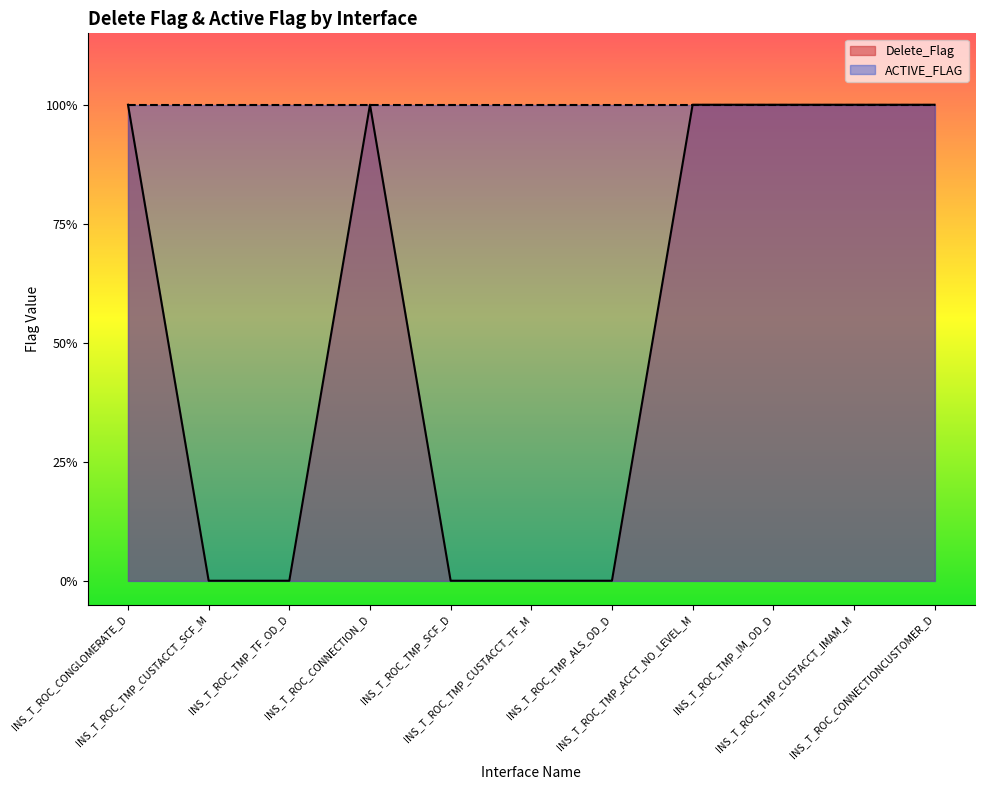

Rank the categories by value from lowest to highest.

INS_T_ROC_TMP_CUSTACCT_SCF_M, INS_T_ROC_TMP_TF_OD_D, INS_T_ROC_TMP_SCF_D, INS_T_ROC_TMP_CUSTACCT_TF_M, INS_T_ROC_TMP_ALS_OD_D, INS_T_ROC_CONGLOMERATE_D, INS_T_ROC_CONNECTION_D, INS_T_ROC_TMP_ACCT_NO_LEVEL_M, INS_T_ROC_TMP_IM_OD_D, INS_T_ROC_TMP_CUSTACCT_IMAM_M, INS_T_ROC_CONNECTIONCUSTOMER_D